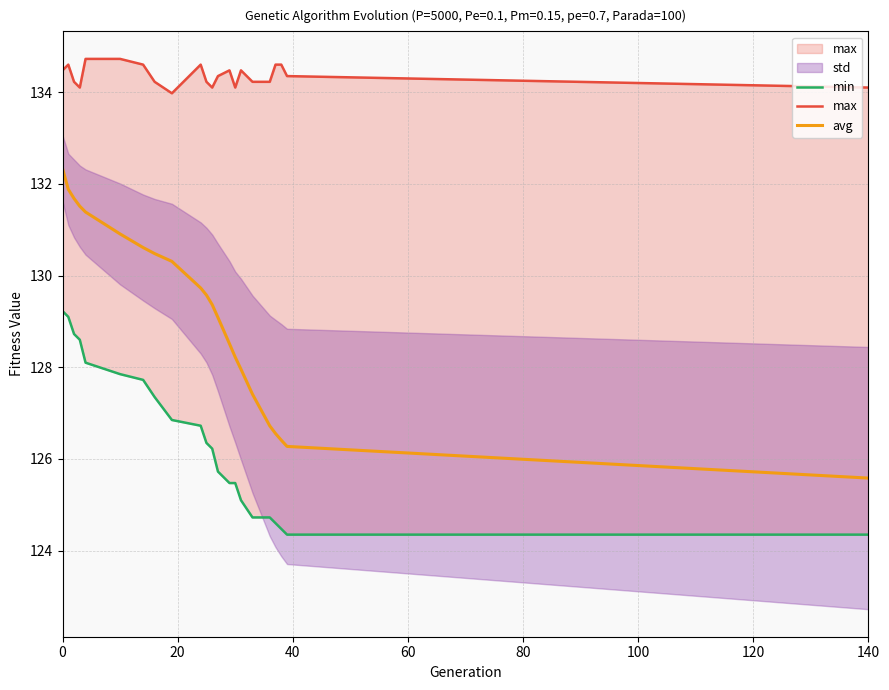

Which series has the largest range (max minus min)?

avg